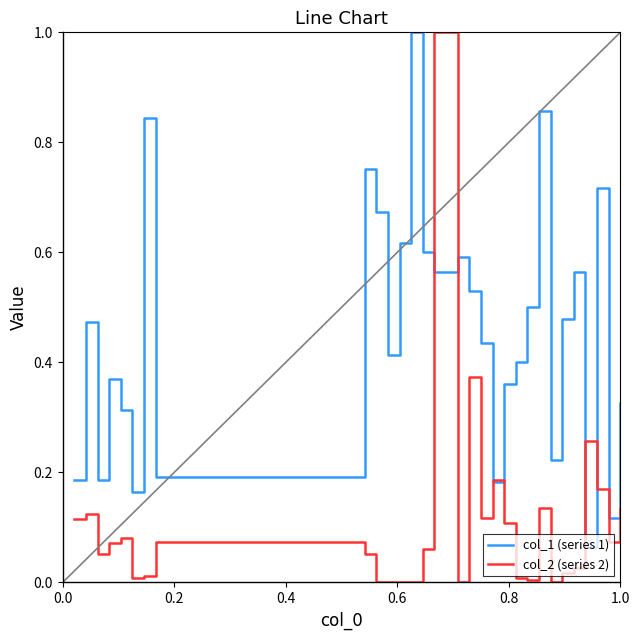

Which series has the largest total across all categories?

col_1 (series 1)